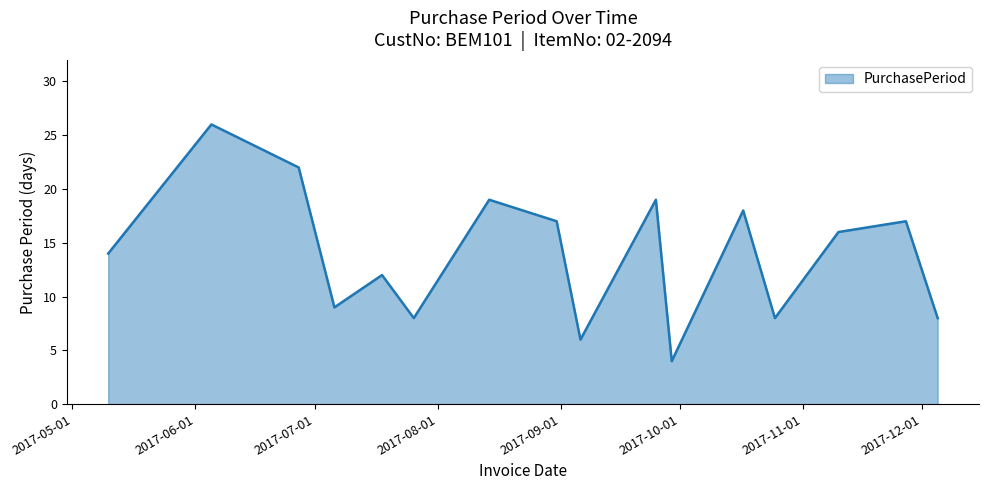

Does the chart display data point markers on the line(s)?

No